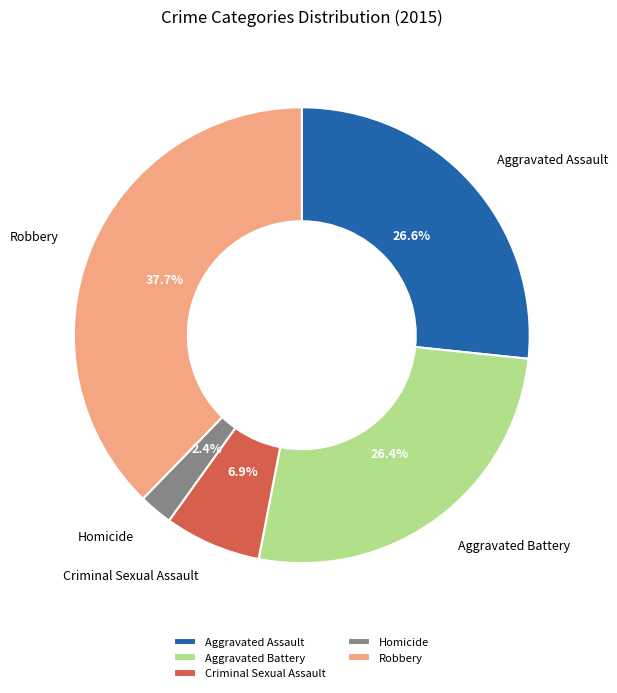

Is there any slice that represents more than half of the pie?

No